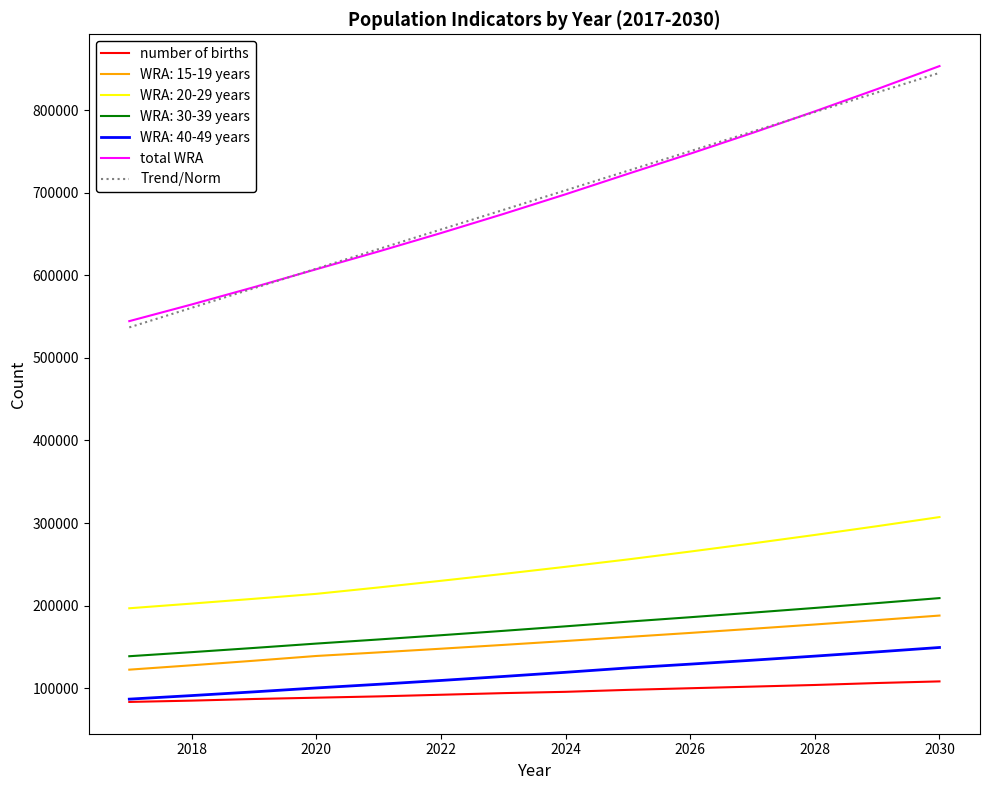

Which series has the widest spread of values?

total WRA